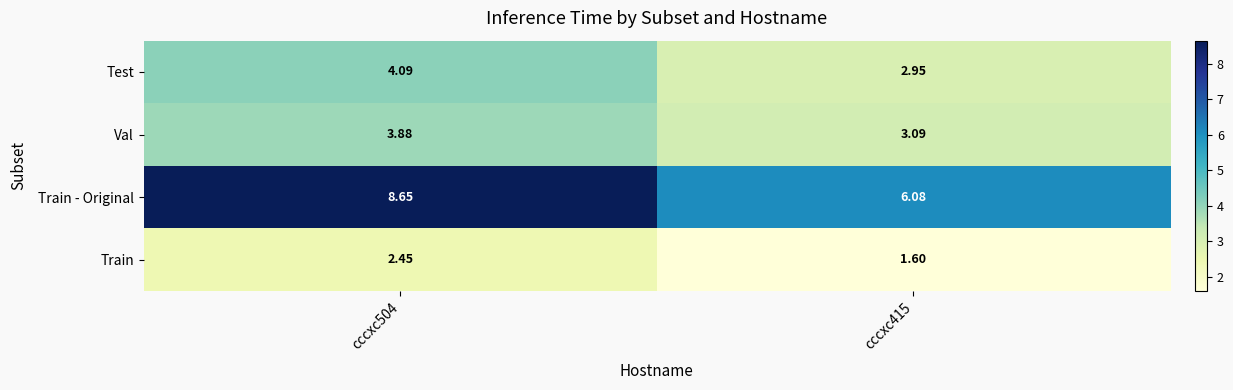

Which series changed the most between cccxc504 and cccxc415?

Train - Original